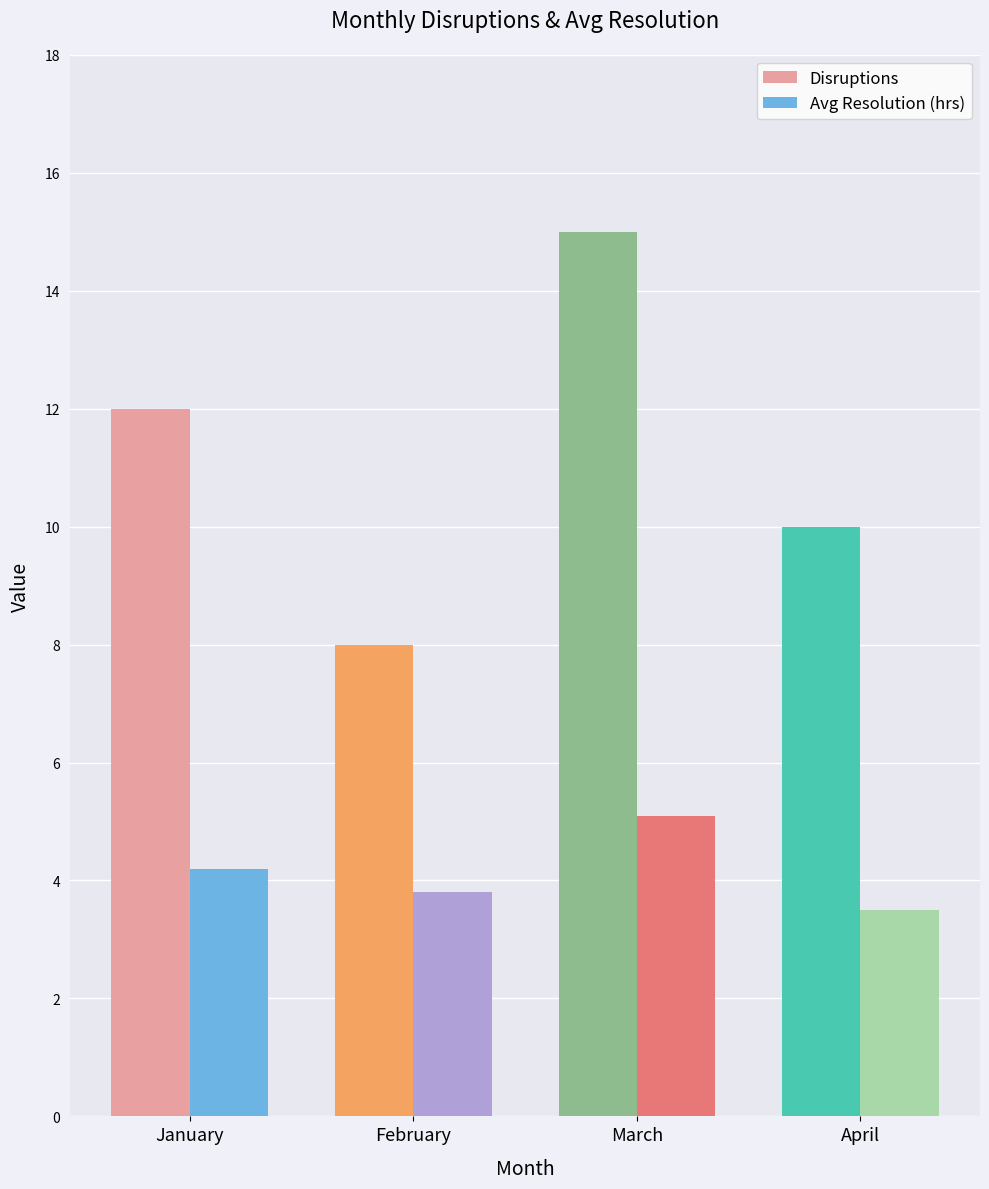

Which category has the lowest value across all series?

April